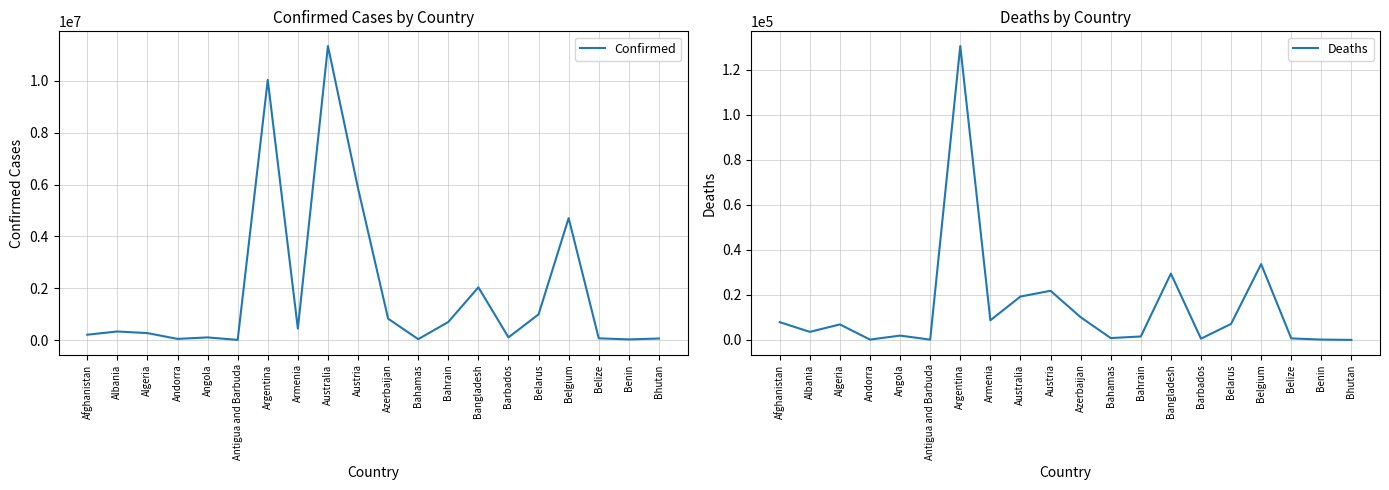

The value of Confirmed at Bangladesh is 895820. True or false?

False